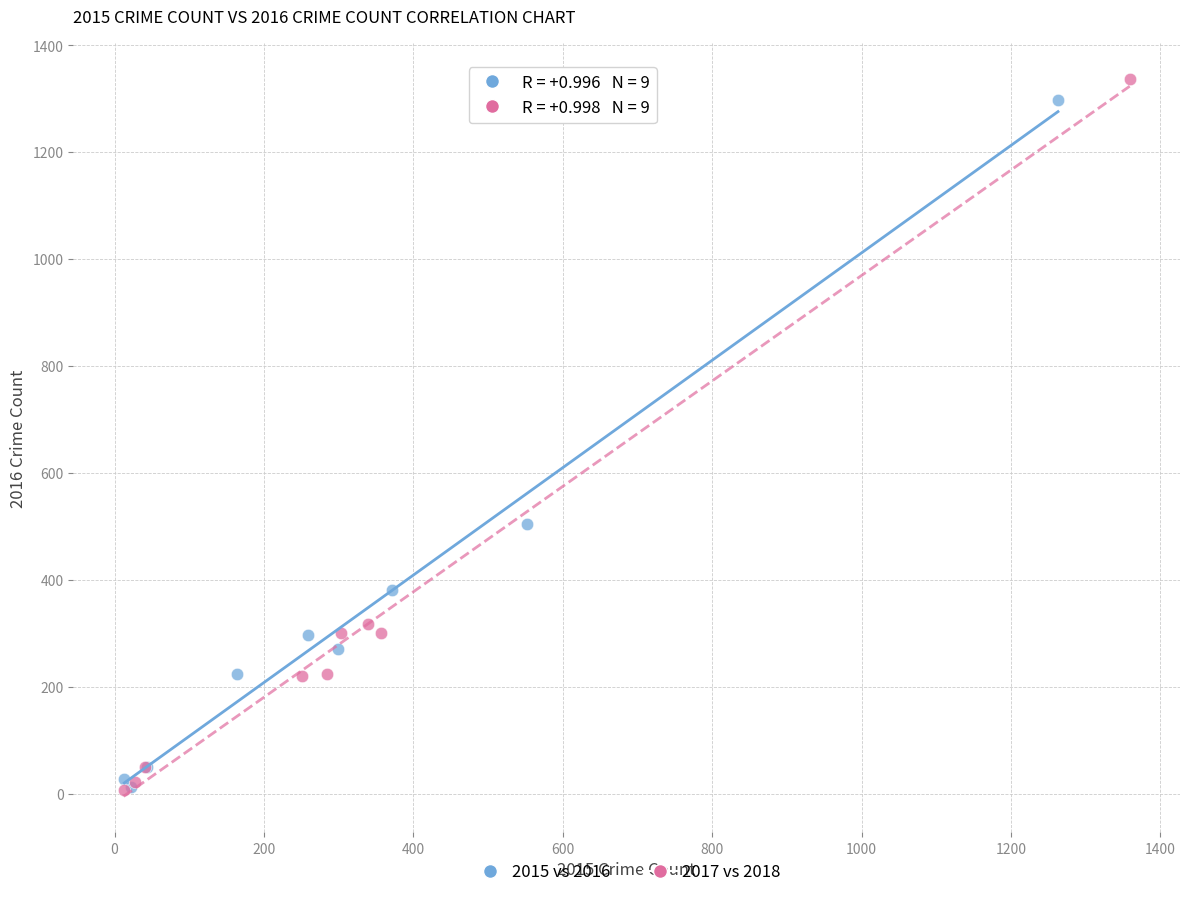

What are all the series names shown in the legend?

2015 vs 2016, 2017 vs 2018